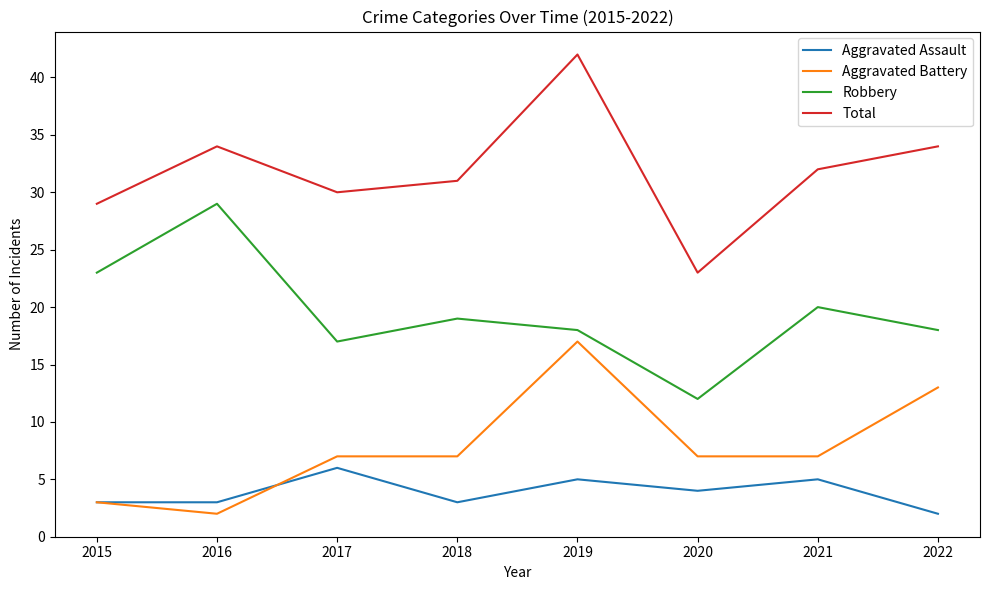

Which series has the largest total across all categories?

Total